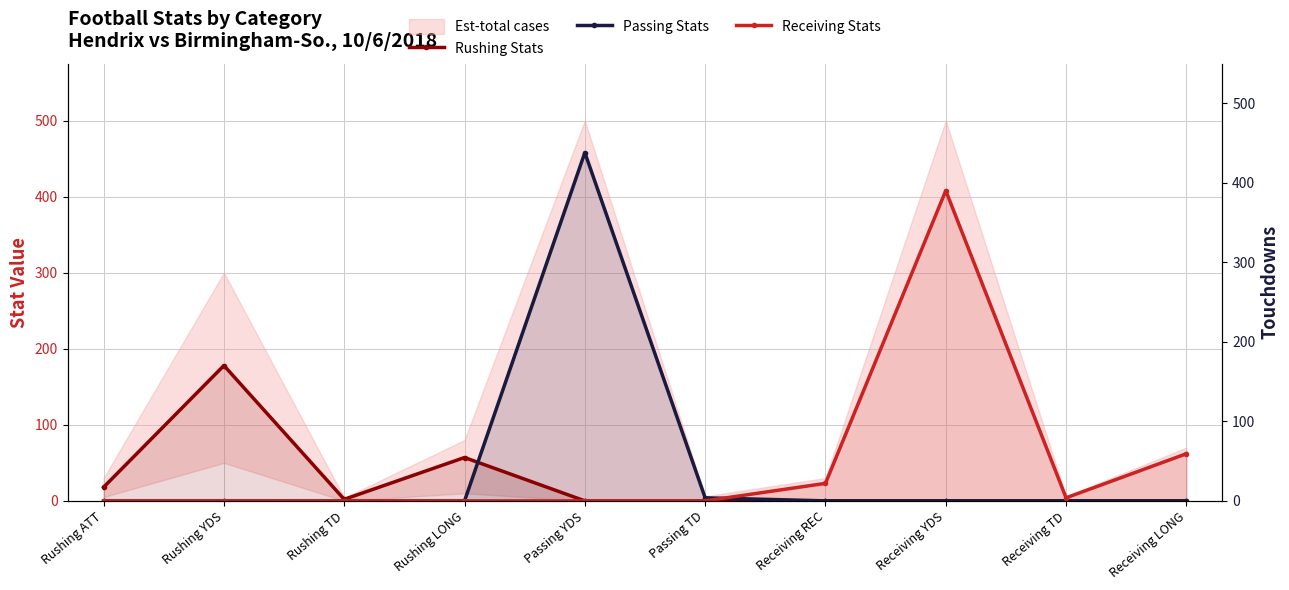

What is the label of the 5th point from the left?

Passing YDS